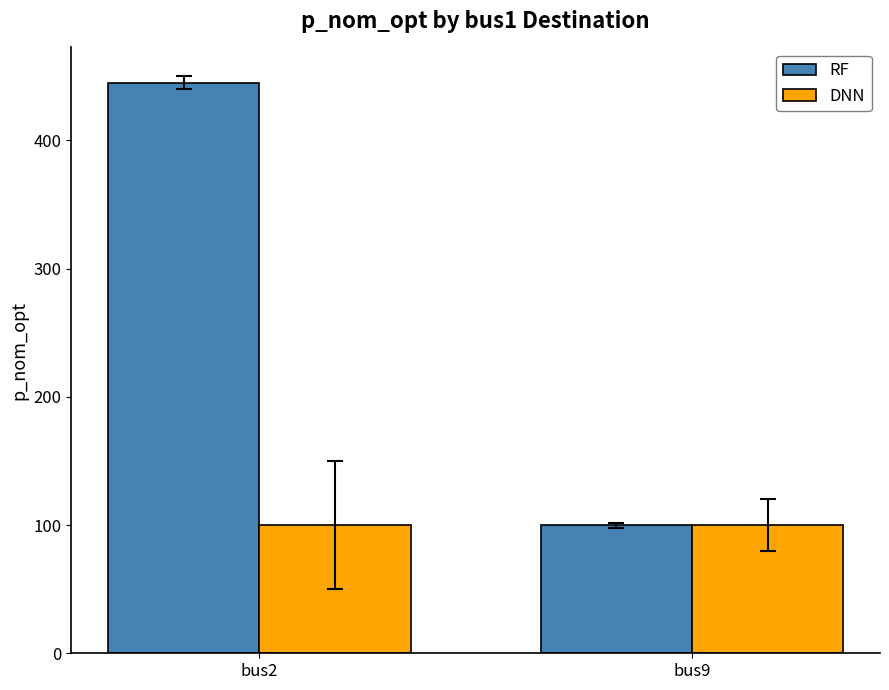

The value of DNN at bus2 is 34.3. True or false?

False